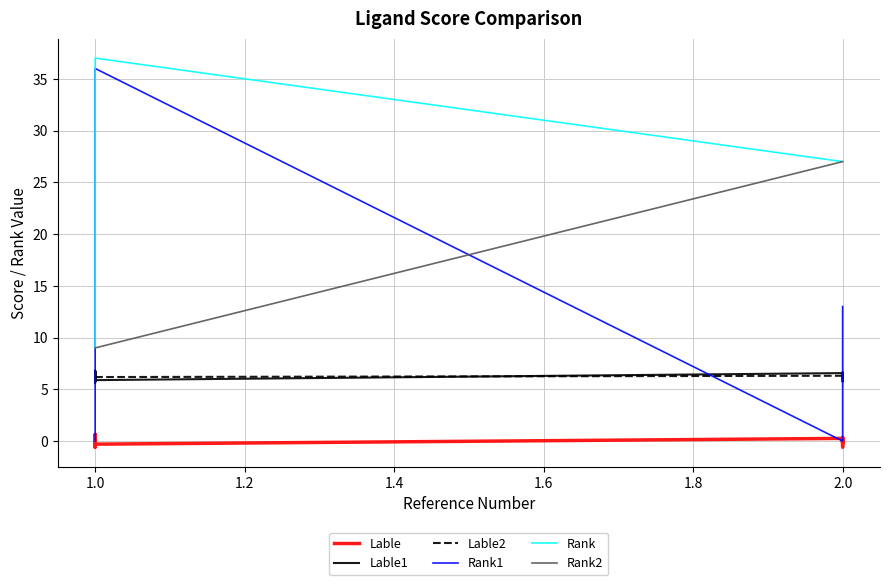

Is it true that Rank1 equals 16.1 at 1.0?

False